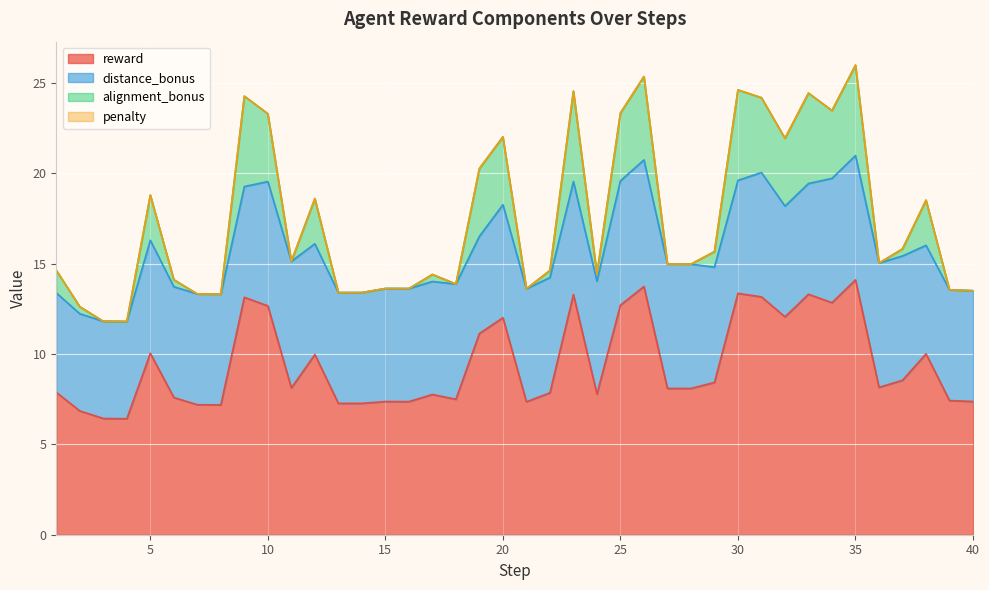

How many positive values does the alignment_bonus series have?

24